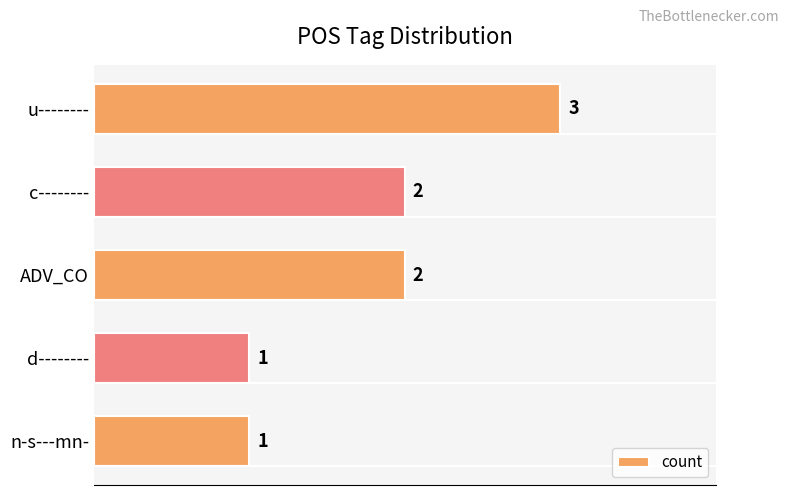

Is it true that the value at d-------- is 2?

False